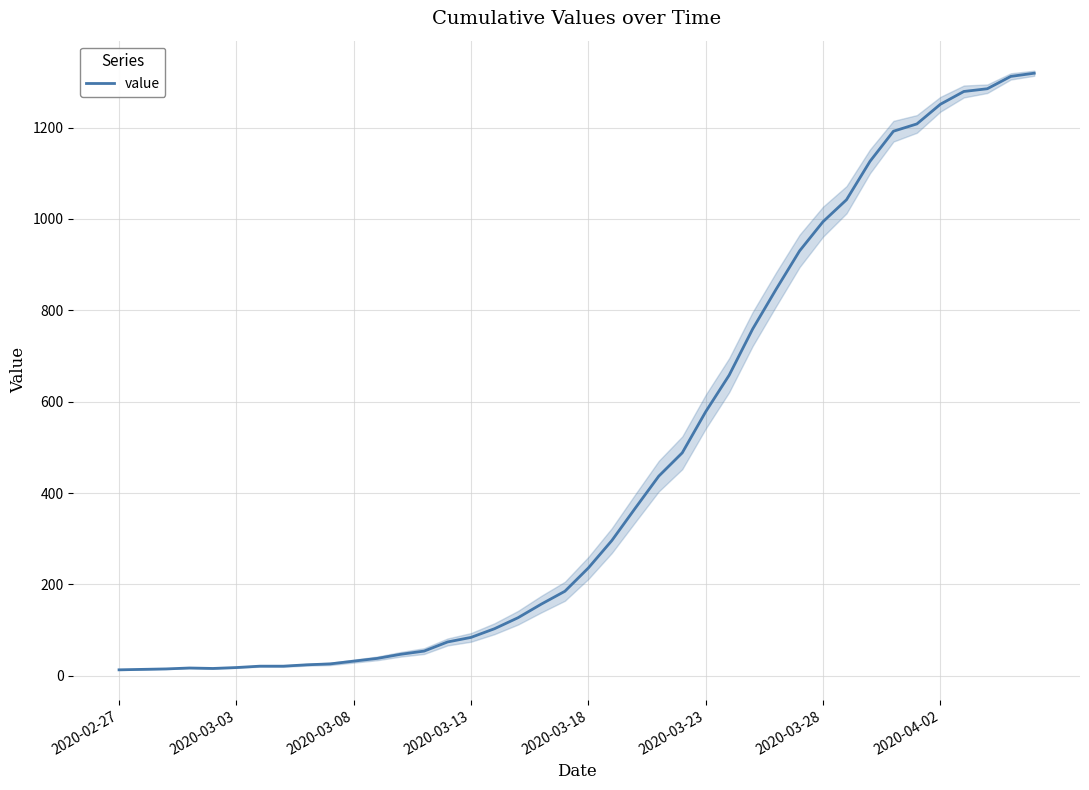

True or false: the data has more than 1 interior local peaks.

False